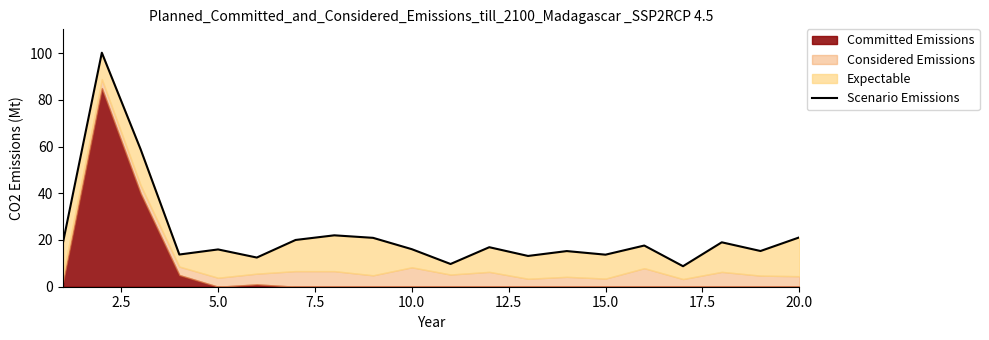

How many lines are shown in the chart?

1